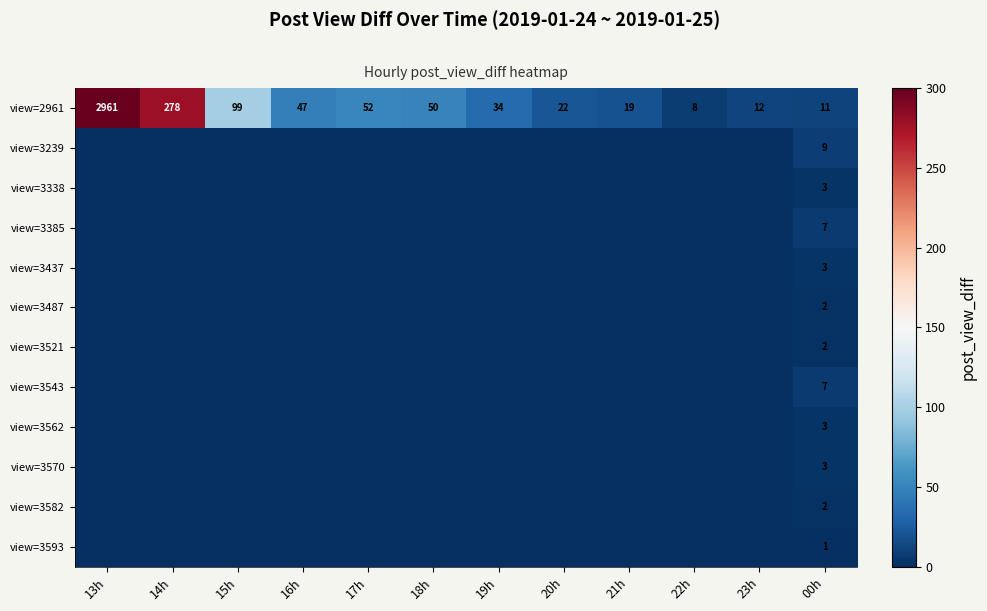

What is the difference between the highest and lowest values at 21h?

19